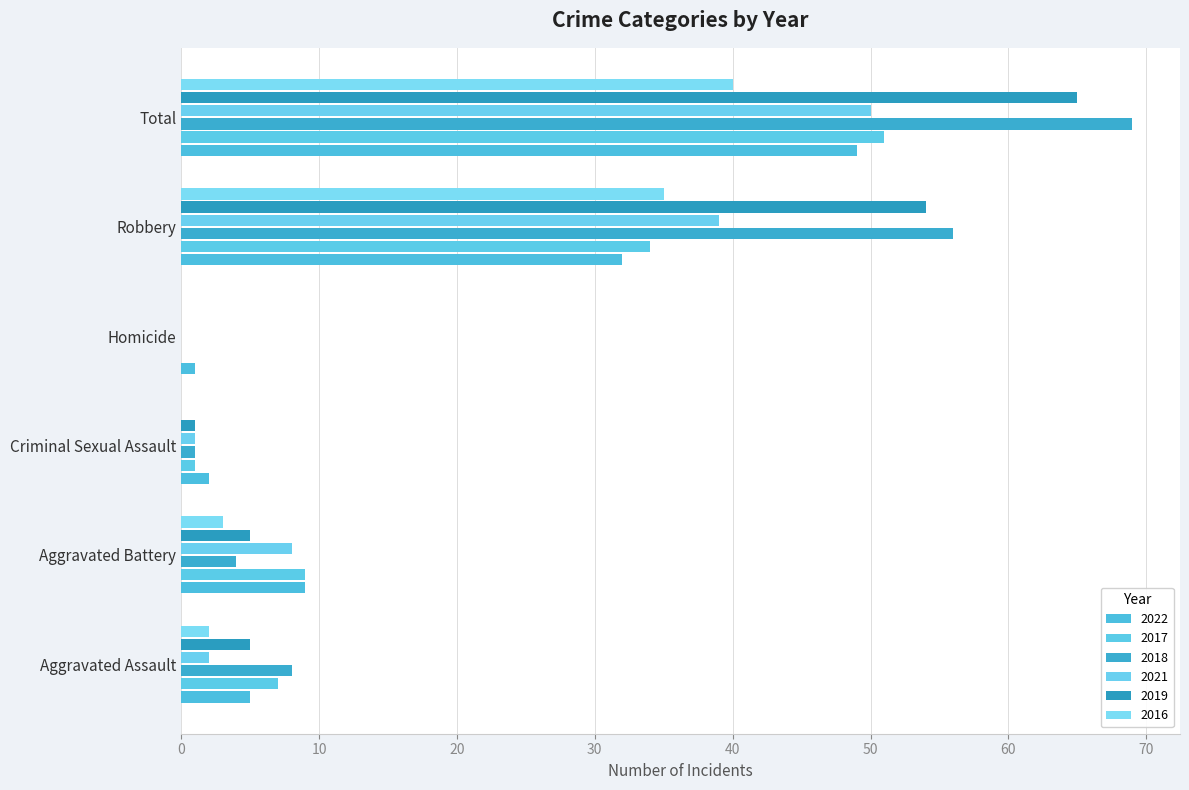

Which series has the largest range (max minus min)?

2018